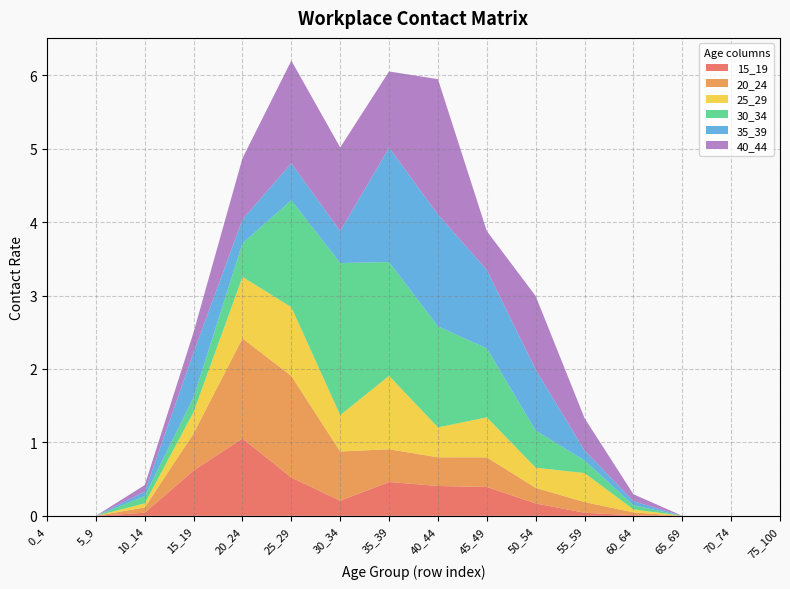

Reading left to right, extract all data points from this chart.

15_19: 0.0	0.0	0.0	0.6	1.1	0.5	0.2	0.5	0.4	0.4	0.2	0.0	0.0	0.0	0.0	0.0
20_24: 0.0	0.0	0.1	0.5	1.4	1.4	0.7	0.4	0.4	0.4	0.2	0.1	0.0	0.0	0.0	0.0
25_29: 0.0	0.0	0.1	0.3	0.8	0.9	0.5	1.0	0.4	0.5	0.3	0.4	0.0	0.0	0.0	0.0
30_34: 0.0	0.0	0.1	0.2	0.5	1.5	2.1	1.5	1.4	0.9	0.5	0.2	0.1	0.0	0.0	0.0
35_39: 0.0	0.0	0.1	0.6	0.3	0.5	0.4	1.6	1.5	1.1	0.8	0.1	0.1	0.0	0.0	0.0
40_44: 0.0	0.0	0.1	0.3	0.8	1.4	1.1	1.0	1.8	0.5	1.0	0.4	0.1	0.0	0.0	0.0